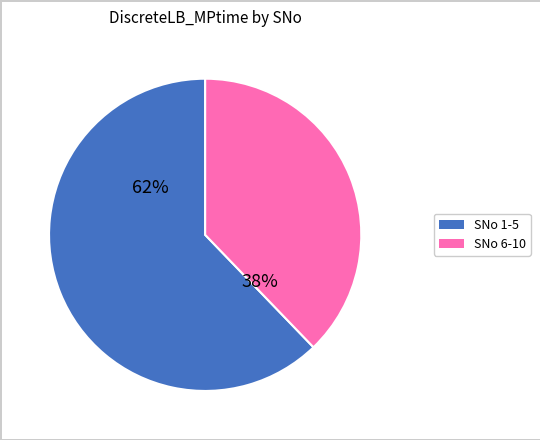

Does any single category account for the majority?

Yes